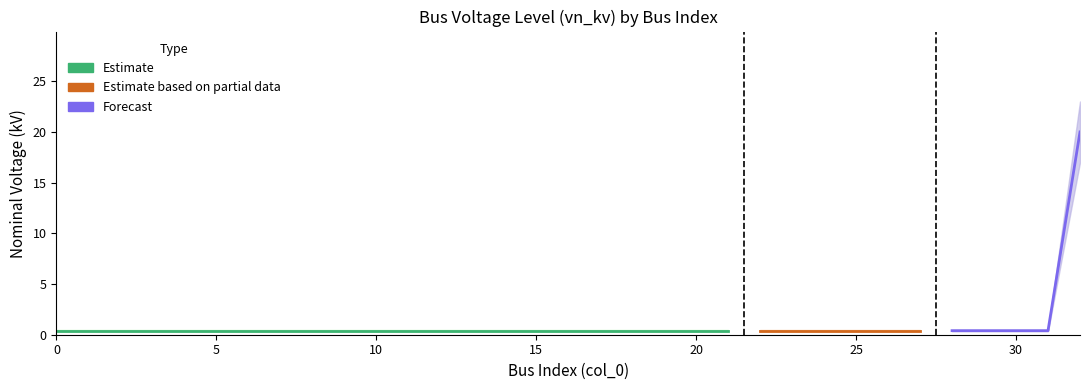

True or false: there are more than 1 points higher than both neighbors.

False